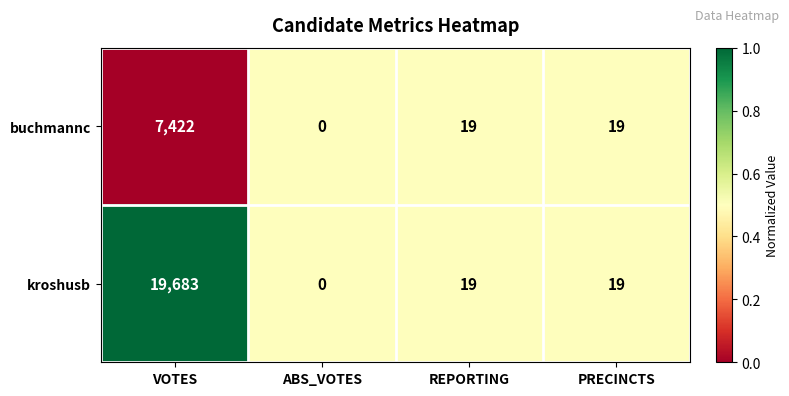

Reading left to right, what are all the values shown in this chart?

buchmannc: 7422	0	19	19
kroshusb: 19683	0	19	19